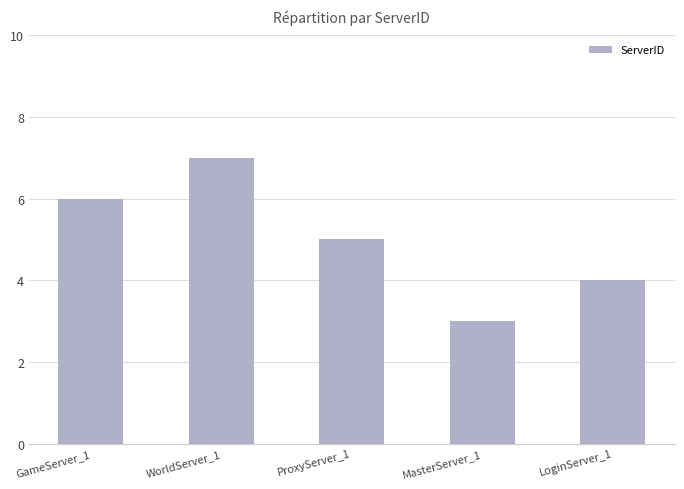

What position from the left is MasterServer_1?

4